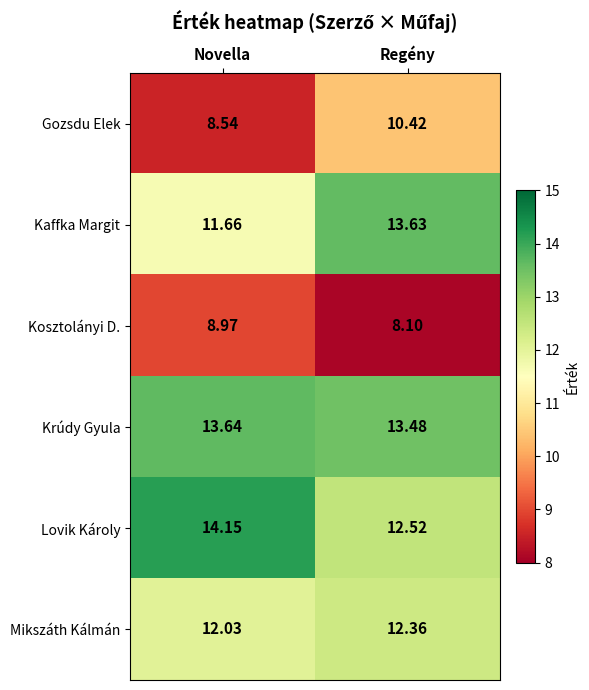

What is the spread (max minus min) of values at Novella?

5.6